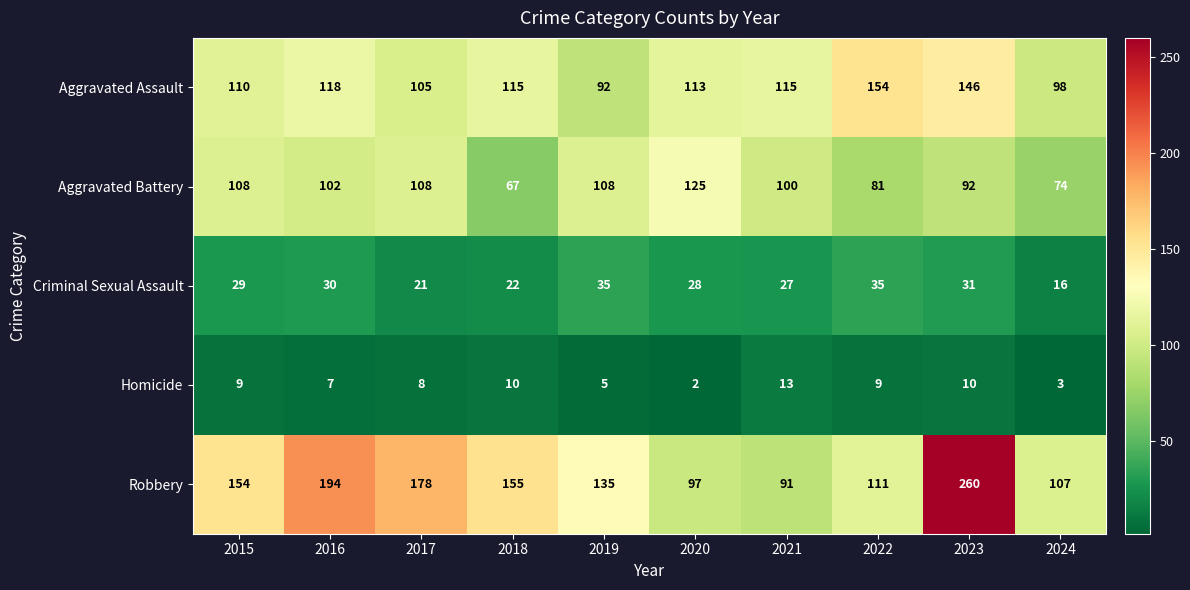

What is the difference between the maximum and minimum values in the Criminal Sexual Assault series?

19